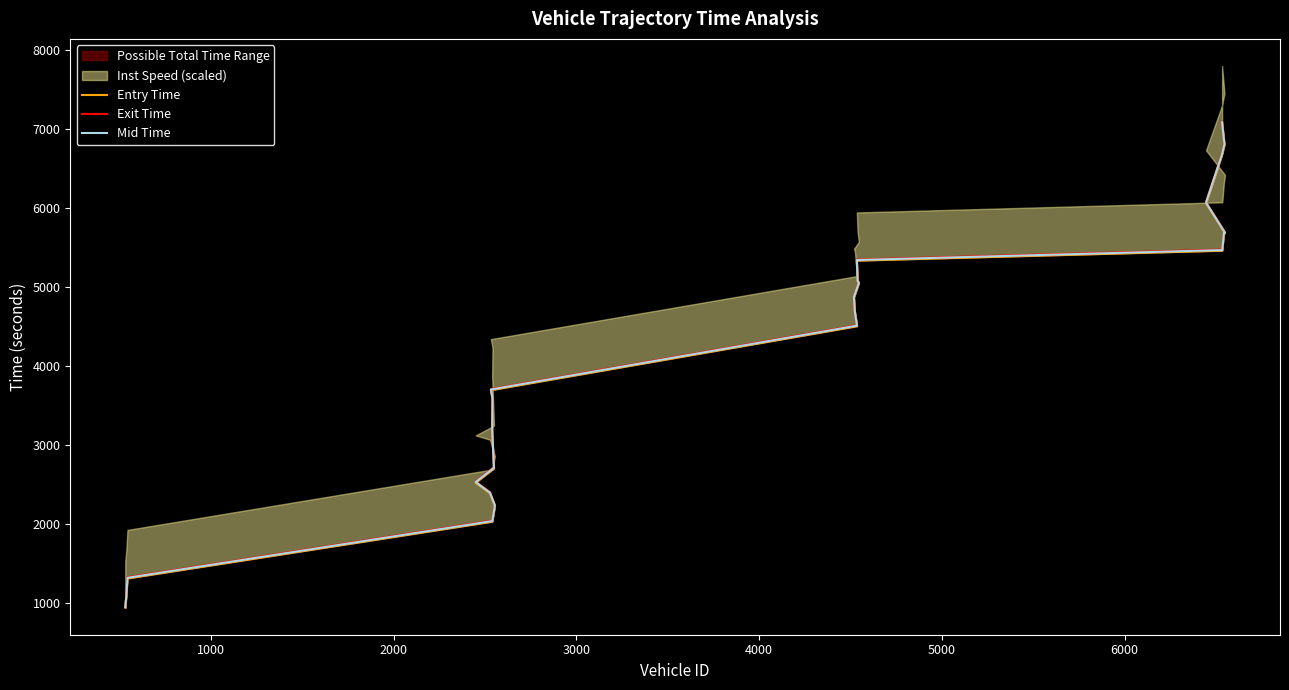

True or false: Mid Time has more than 1 points higher than both neighbors.

False